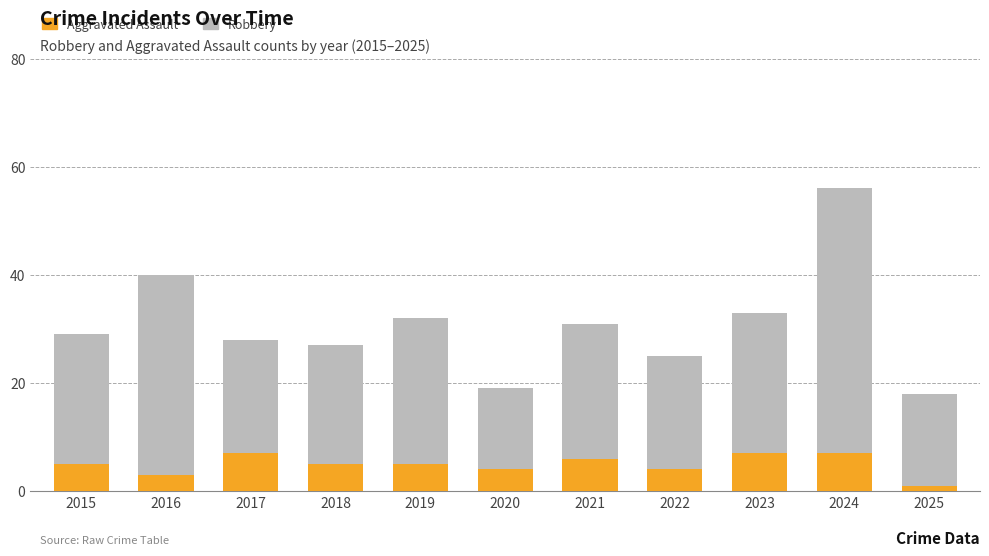

What are all the series names shown in the legend?

Aggravated Assault, Robbery